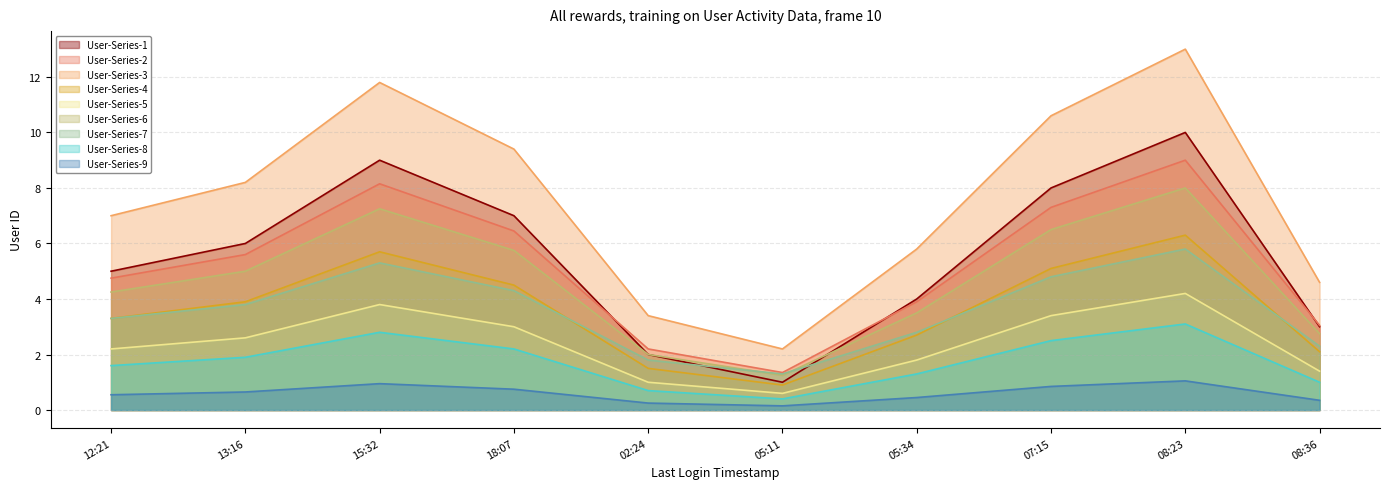

What is the change in value from 2020-06-12T05:11:07 to 2020-06-12T07:15:41?

+7